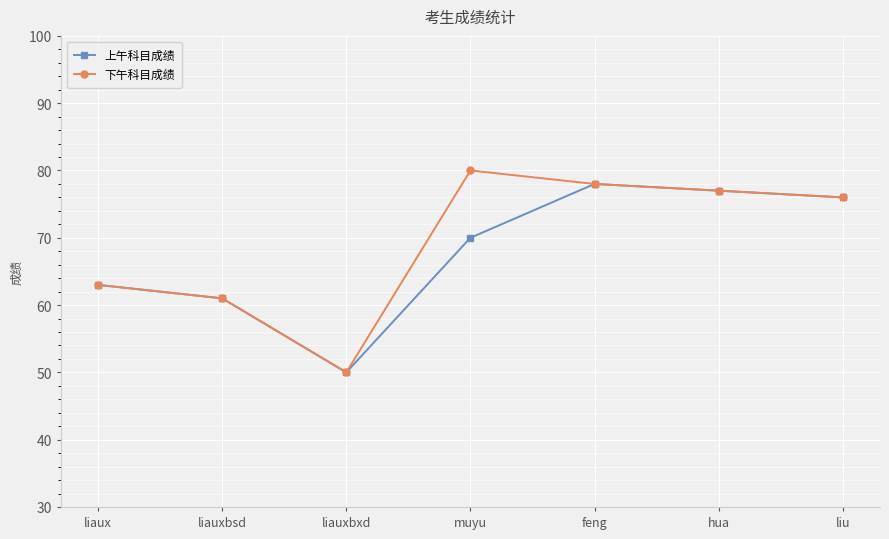

Reading left to right, what are all the values shown in this chart?

上午科目成绩: liaux=63	liauxbsd=61	liauxbxd=50	muyu=70	feng=78	hua=77	liu=76
下午科目成绩: liaux=63	liauxbsd=61	liauxbxd=50	muyu=80	feng=78	hua=77	liu=76